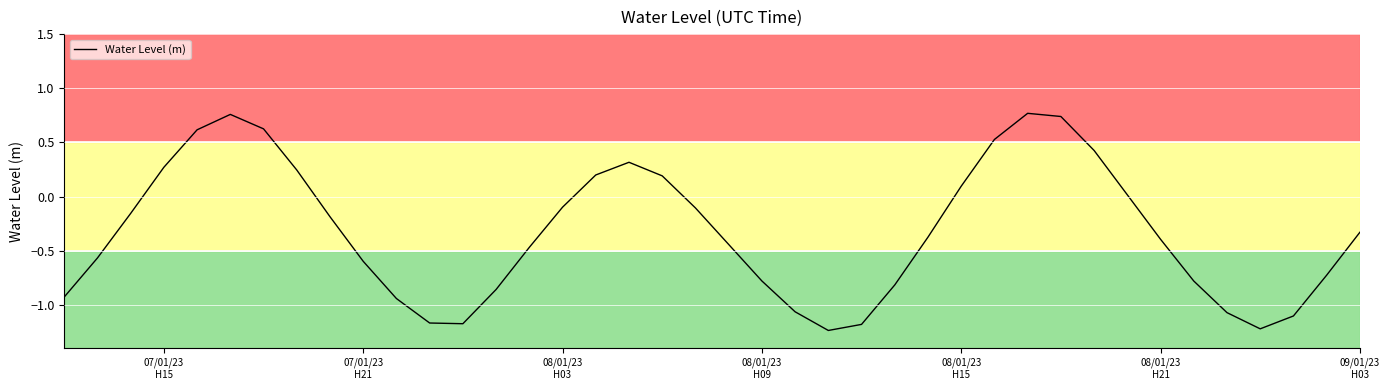

How many lines are shown in the chart?

1